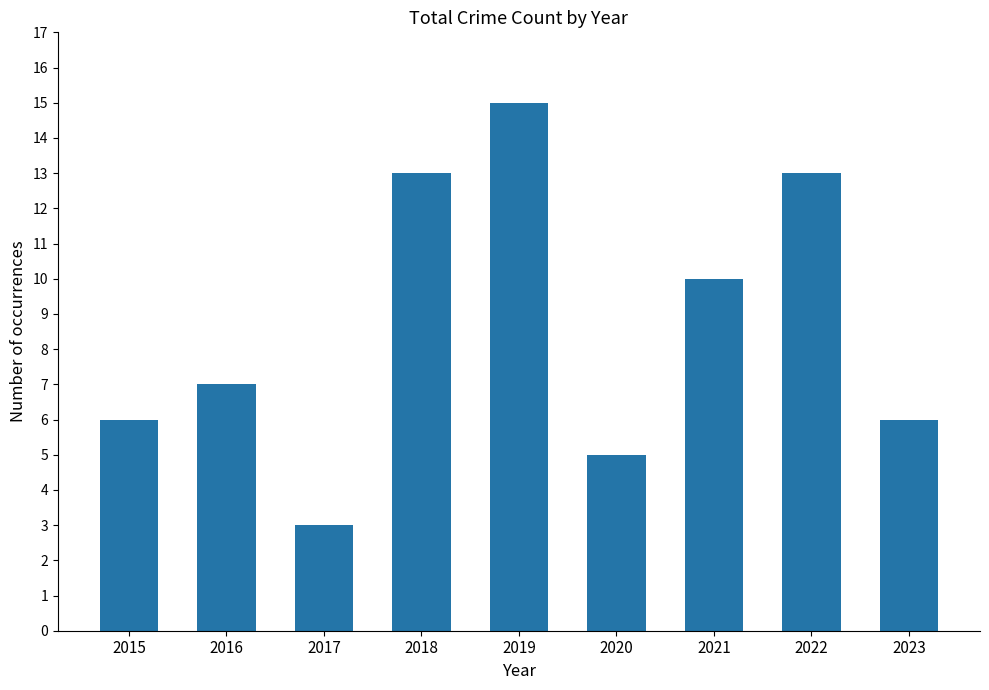

What is the ratio of the value at 2023 to the value at 2018?

0.5